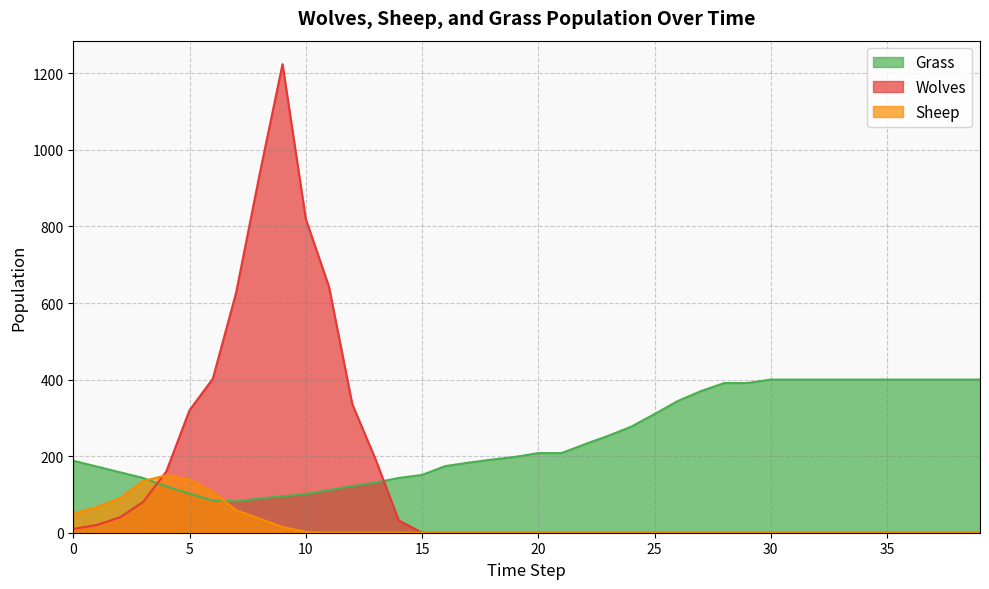

Where is Wolves nearest to the value 612?

7